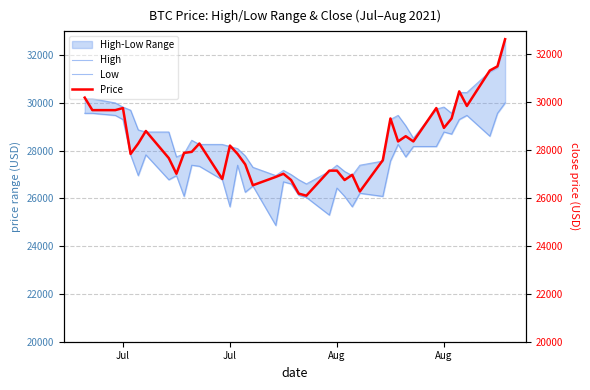

The High series shows 12515.5 at Aug. True or false?

False